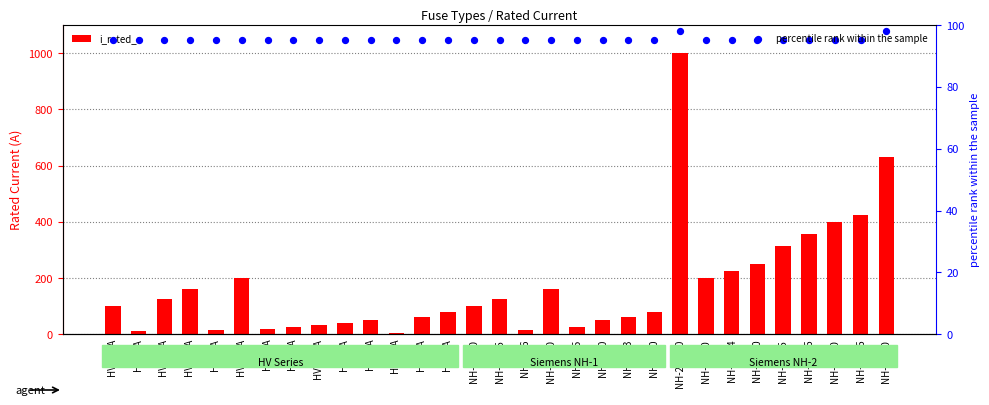

Which series reaches the minimum Y coordinate?

i_rated_a